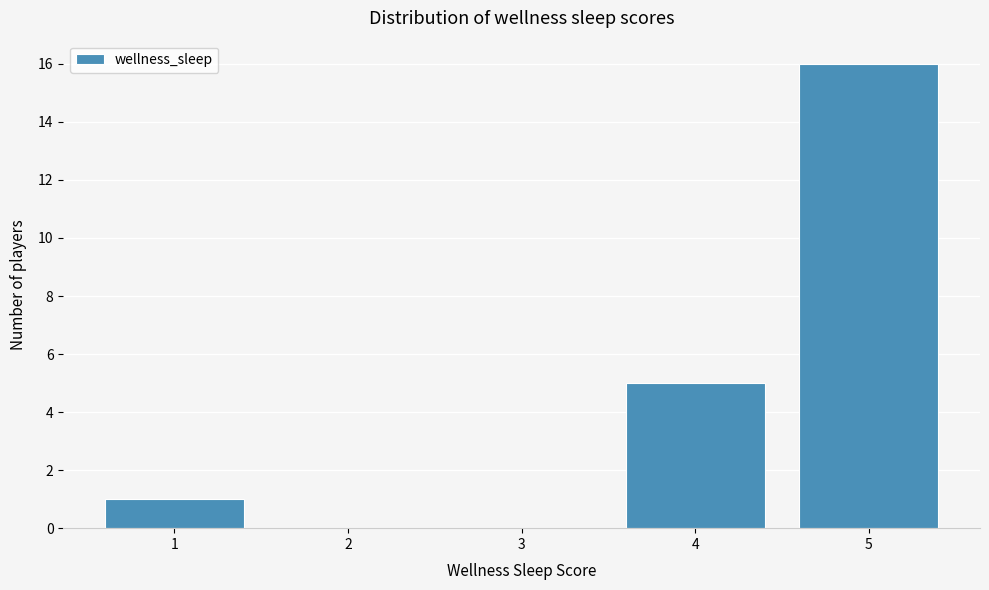

Reading left to right, list every bar in this chart as the range it spans on the x-axis followed by its height. The values are not printed on the chart, so give them approximately, as read against the axis.

0.5 to 1.5: 1
1.5 to 2.5: 0
2.5 to 3.5: 0
3.5 to 4.5: 5
4.5 to 5.5: 16